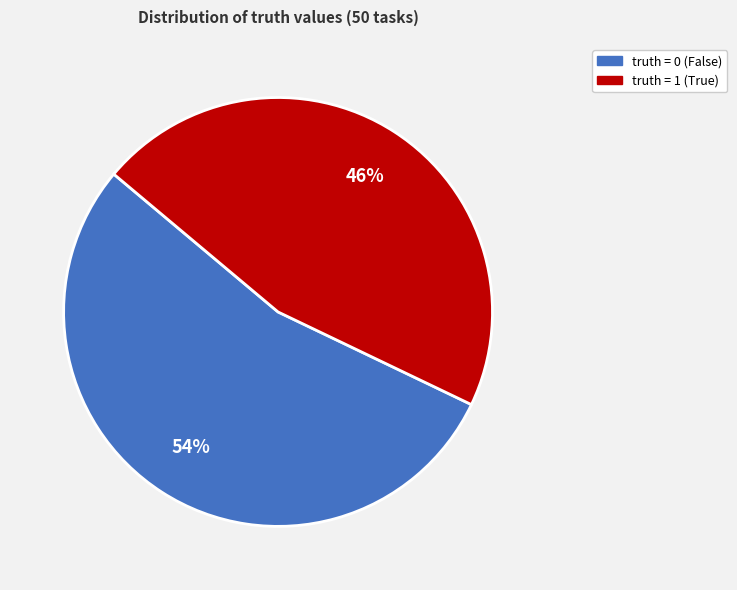

Combined, do truth = 0 and truth = 1 account for over 50%?

Yes